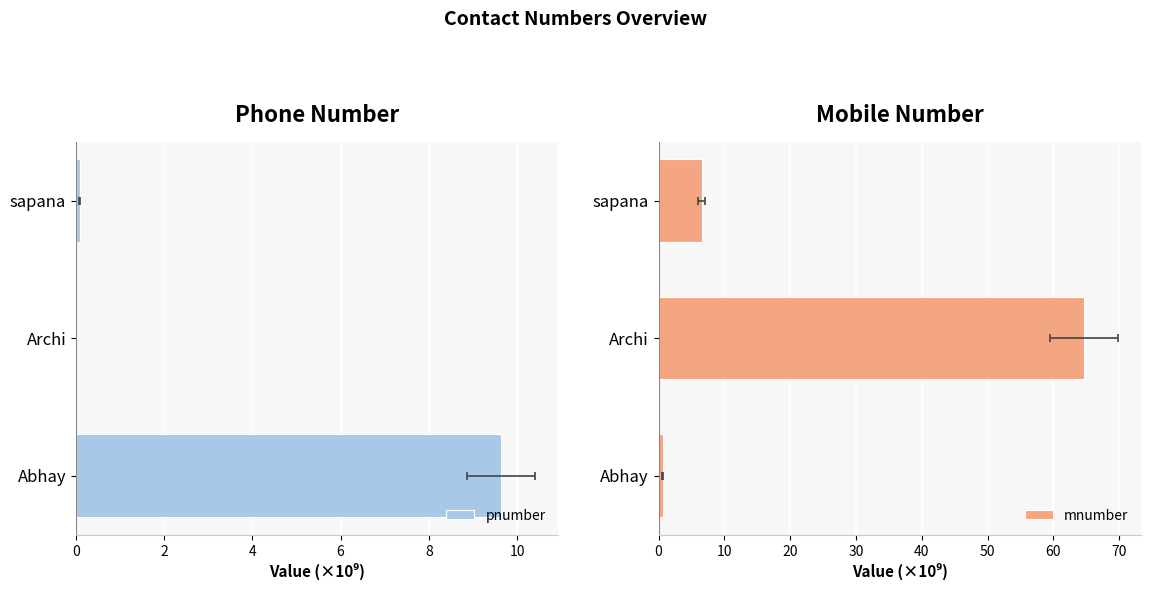

Is it true that pnumber equals 0.0 at Archi?

True